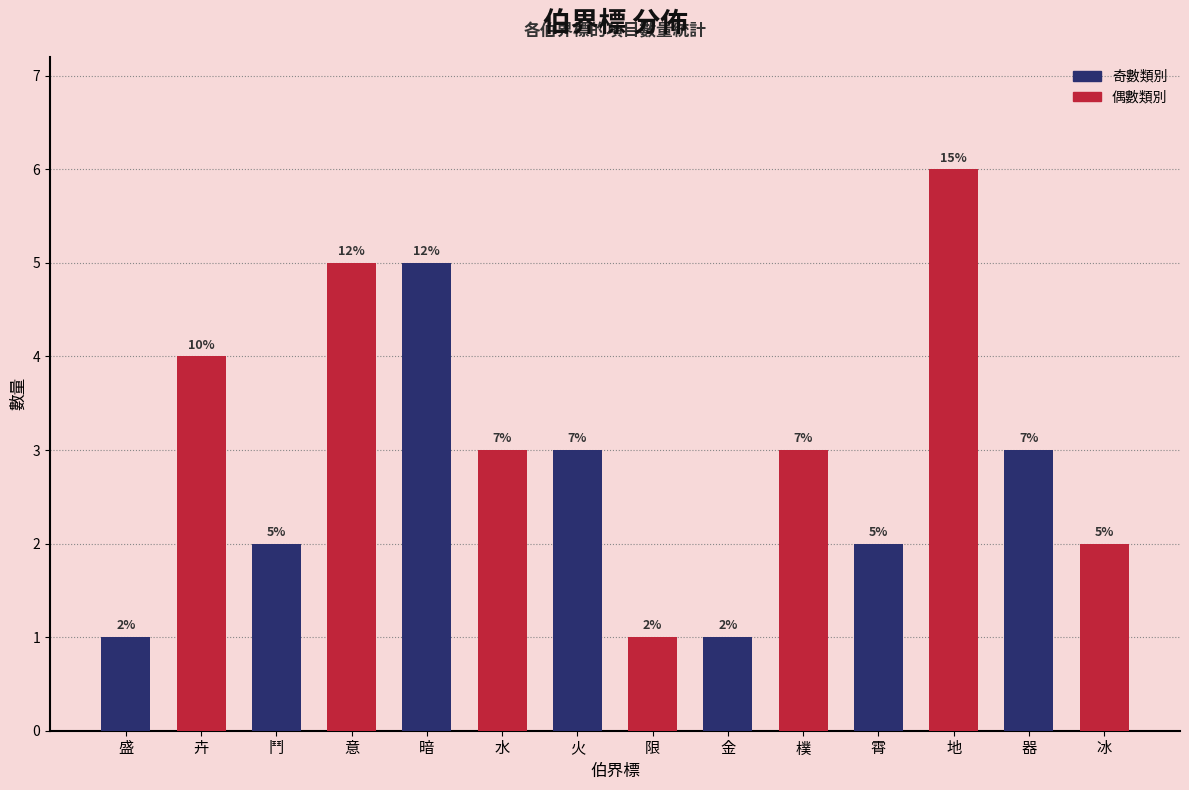

What is the difference between the values at 意 and 卉?

1